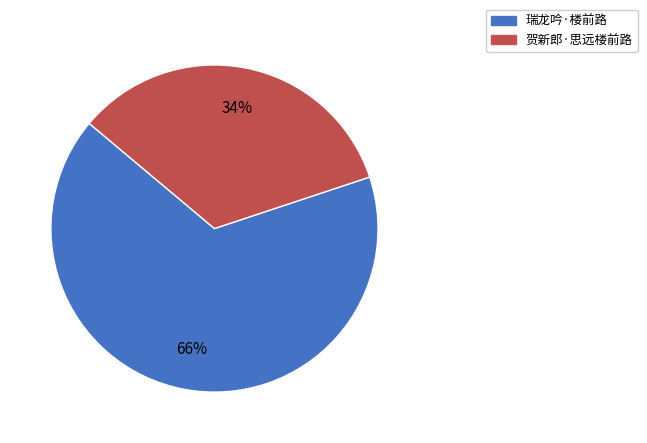

Count the number of slices in the pie.

2